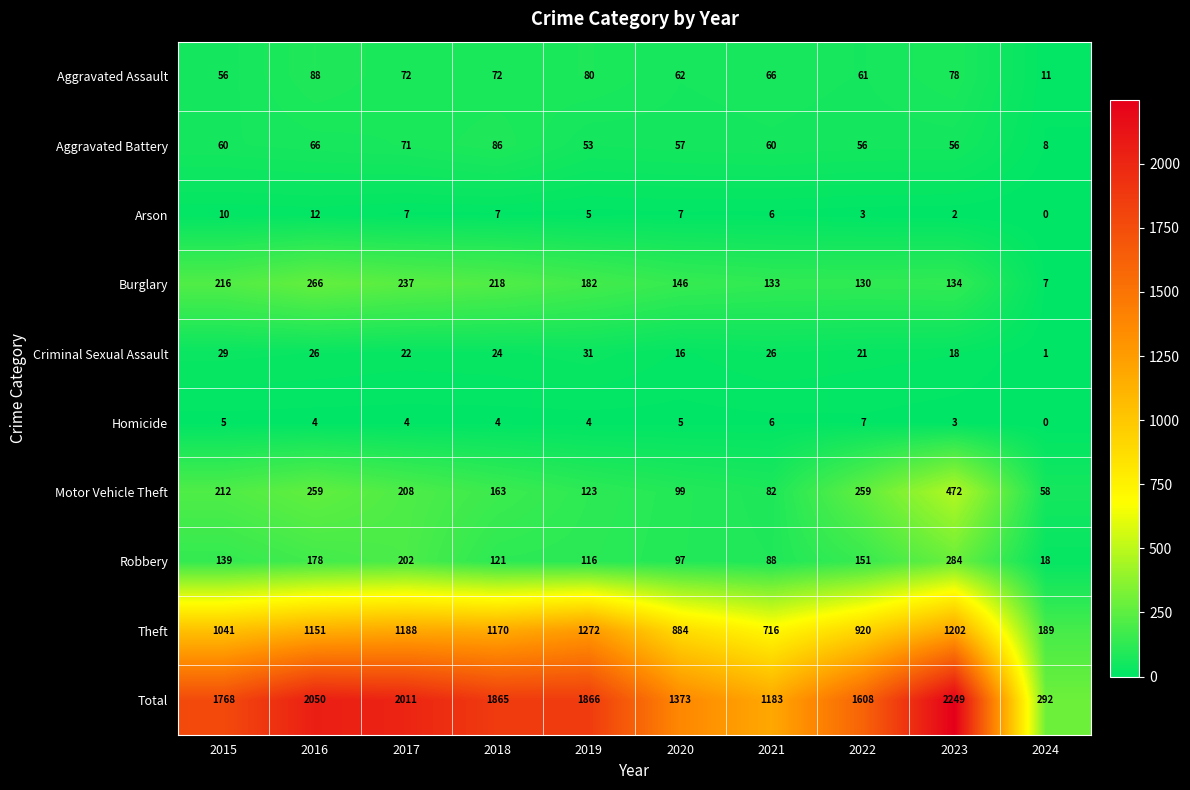

Which series has the largest range (max minus min)?

Total